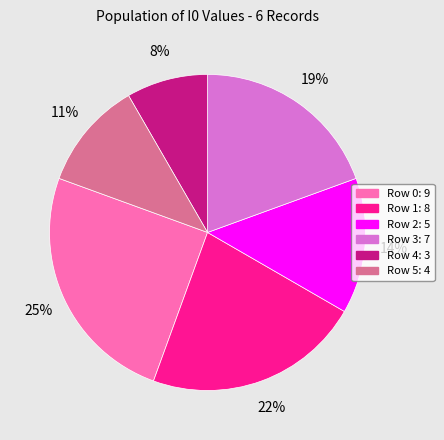

Is there a majority slice in this chart?

No